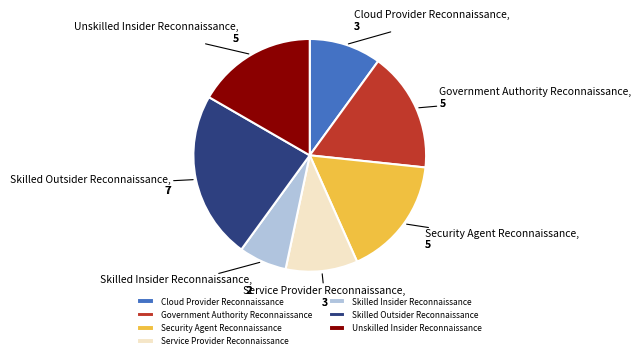

What is the smallest slice in the pie chart?

Skilled Insider Reconnaissance